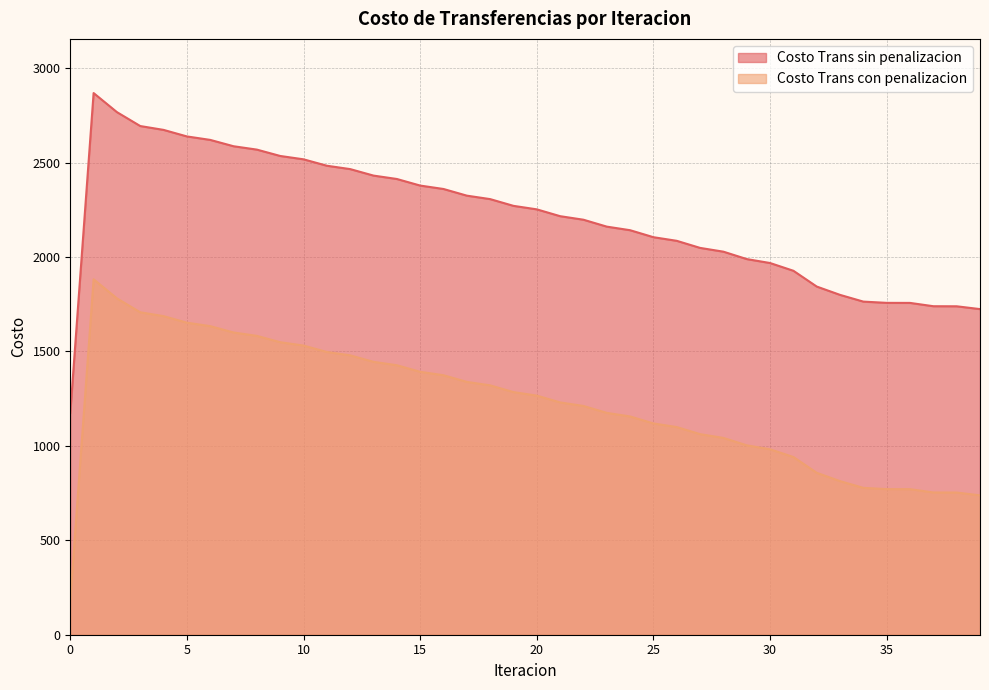

What is the average value of the Costo Trans con penalizacion series?

1221.8